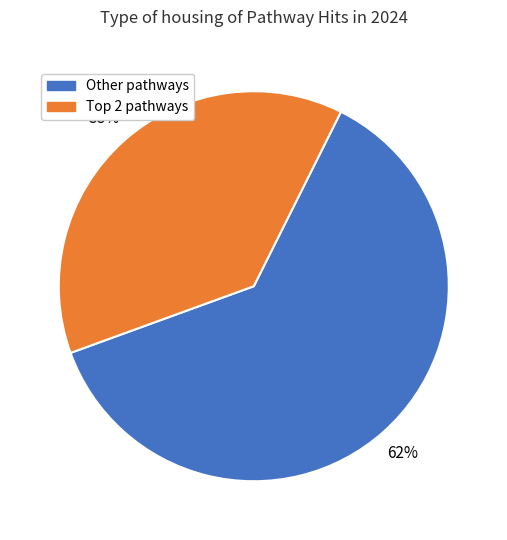

To the nearest percent, what is the difference between the largest and smallest slice percentages?

24%